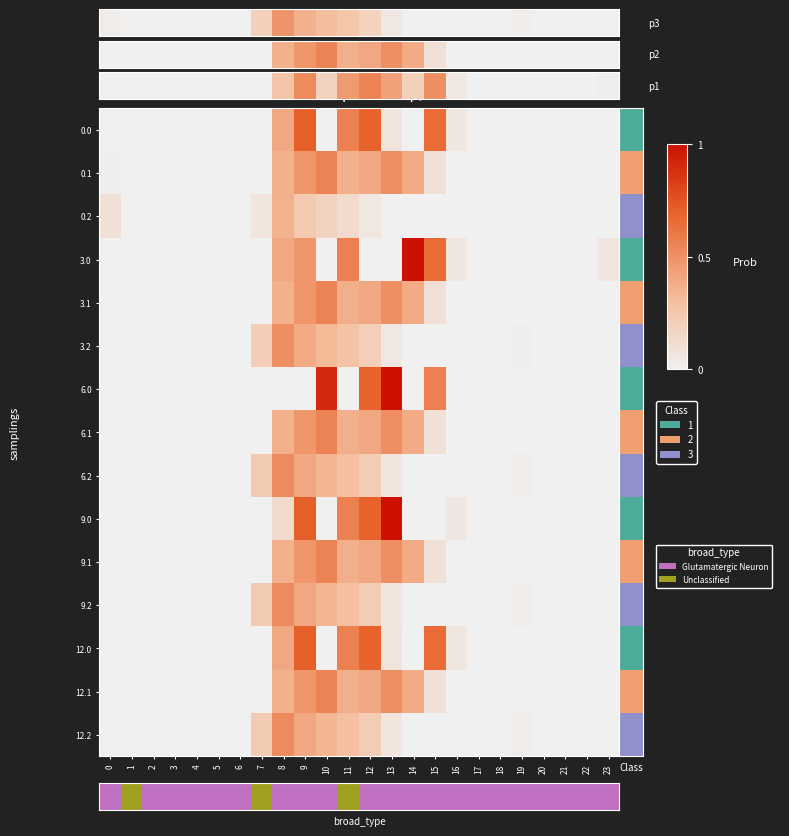

At which category is the sum across all series the highest?

9